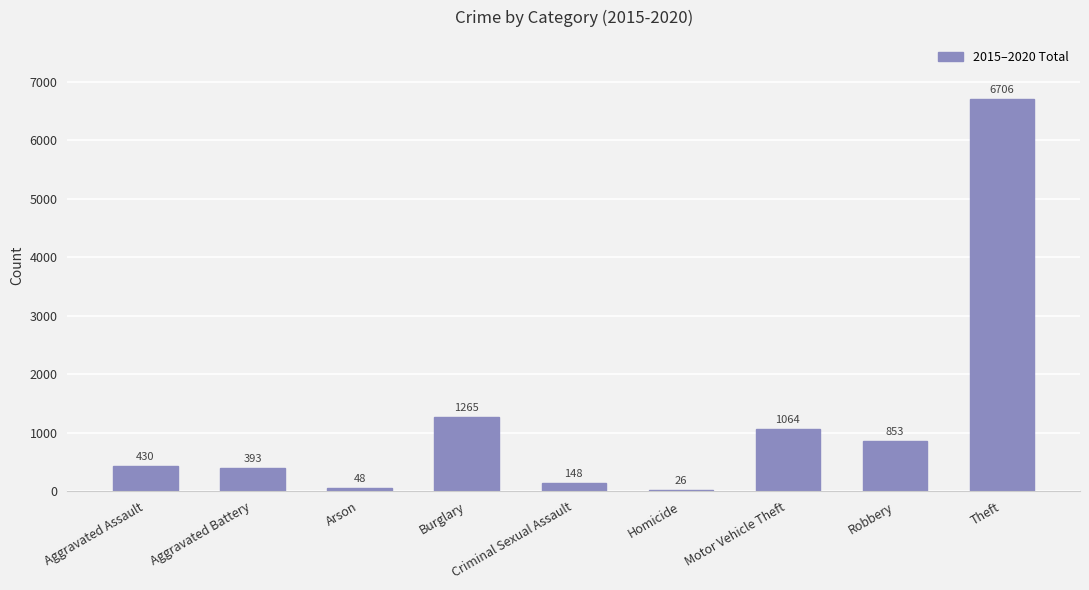

Which category has the highest value across all series?

Theft